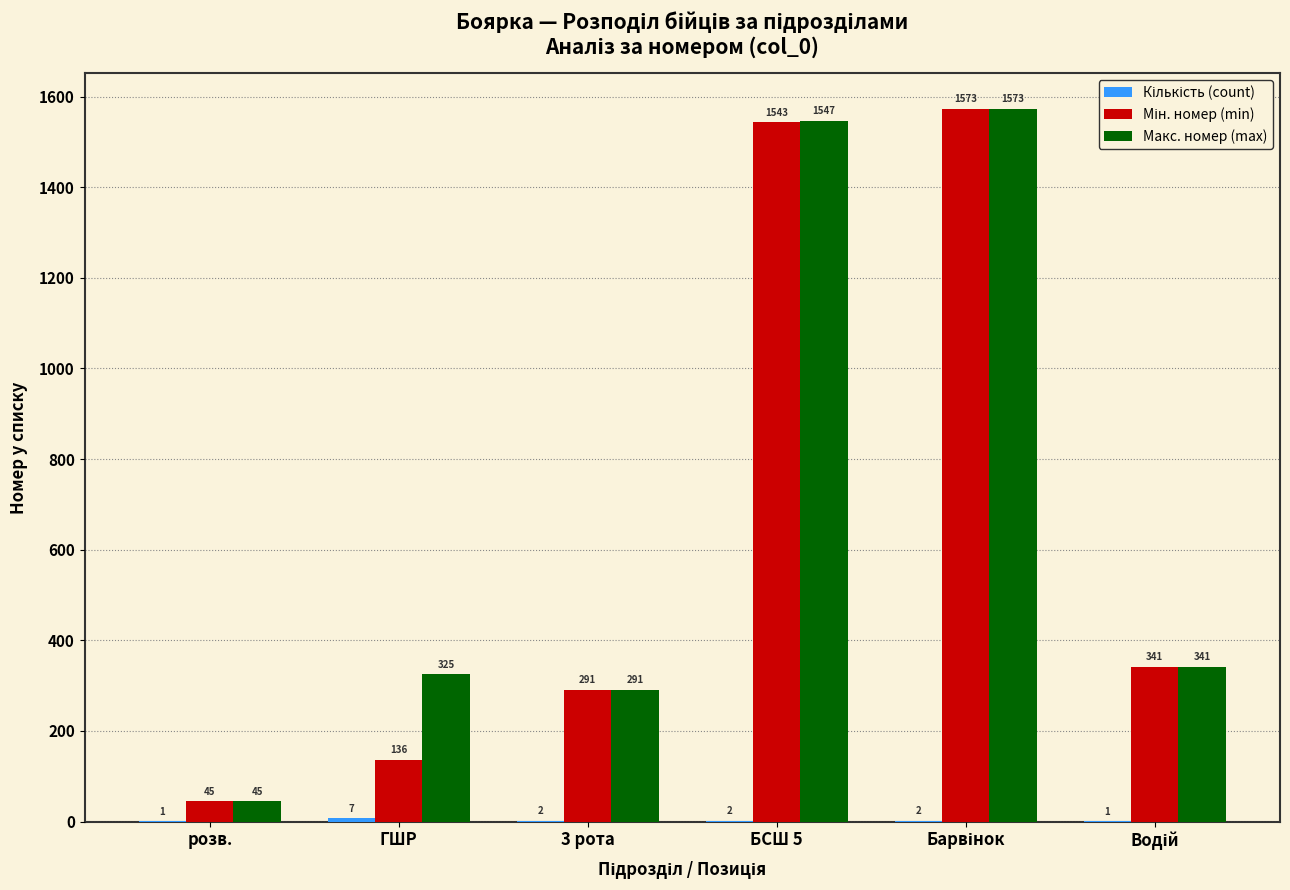

Where does the Макс. номер (max) series first go above 341?

БСШ 5